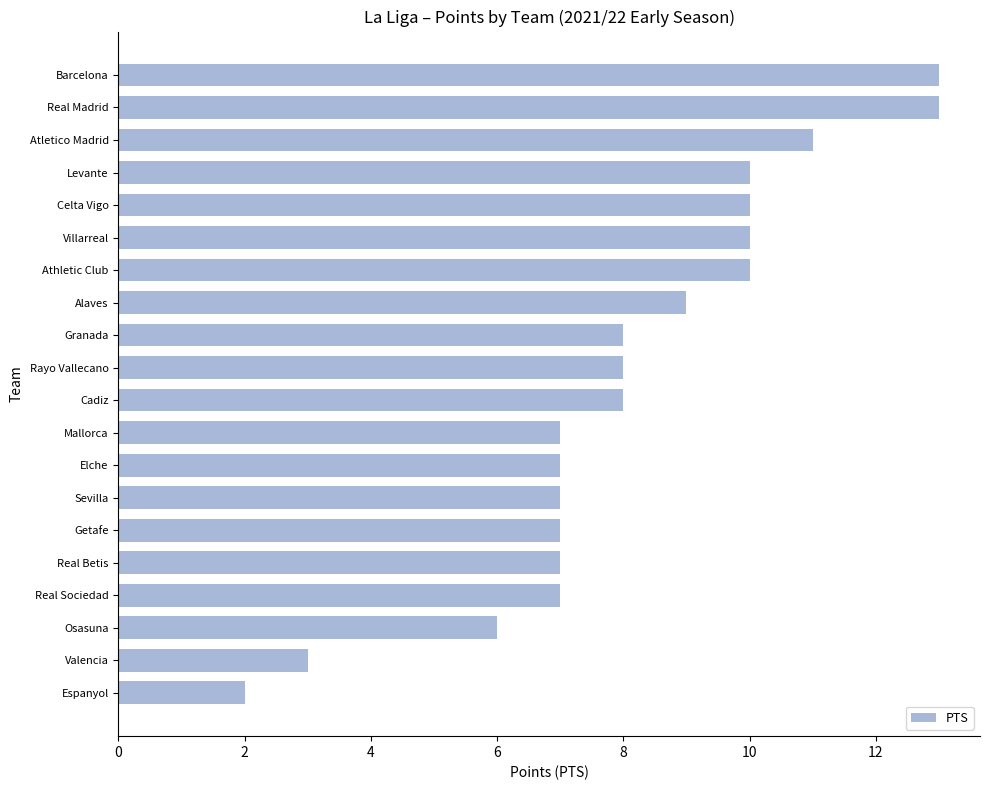

Reading bottom to top, extract all data points from this chart.

Espanyol=2	Valencia=3	Osasuna=6	Real Sociedad=7	Real Betis=7	Getafe=7	Sevilla=7	Elche=7	Mallorca=7	Cadiz=8	Rayo Vallecano=8	Granada=8	Alaves=9	Athletic Club=10	Villarreal=10	Celta Vigo=10	Levante=10	Atletico Madrid=11	Real Madrid=13	Barcelona=13